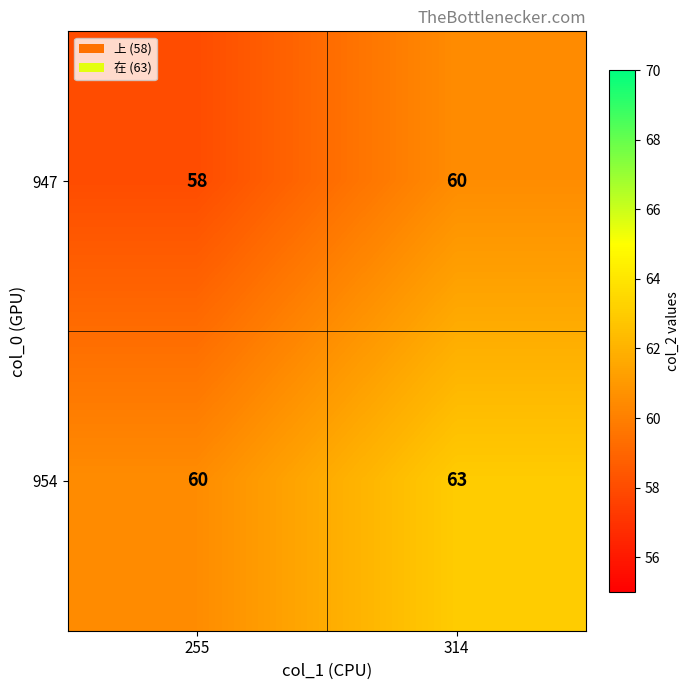

What is the difference between the 954 values at 255 and 314?

3